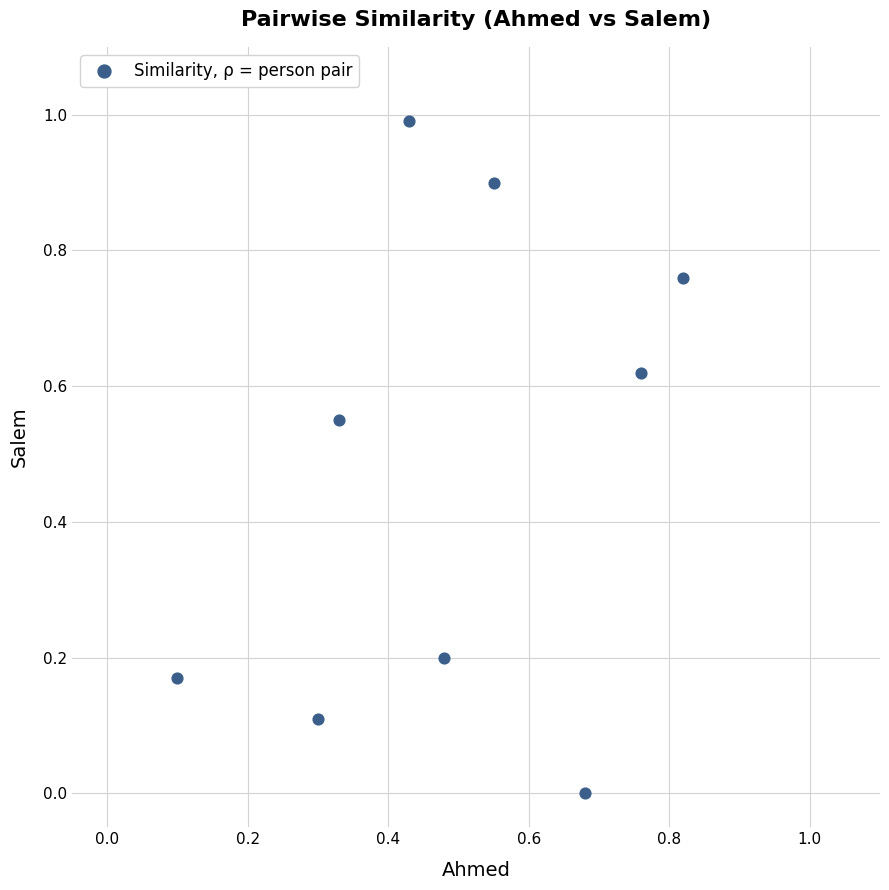

What is the average Y value?

0.5